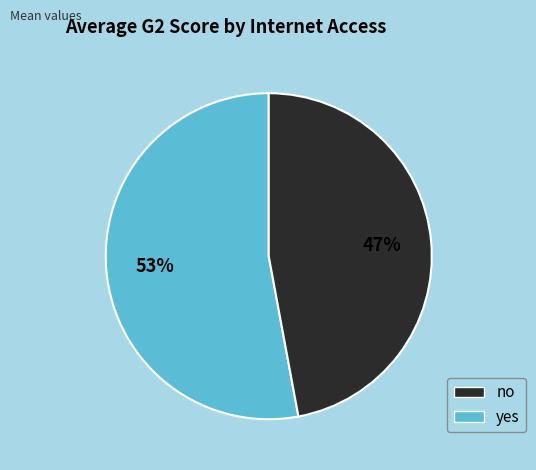

Does any single category account for the majority?

Yes